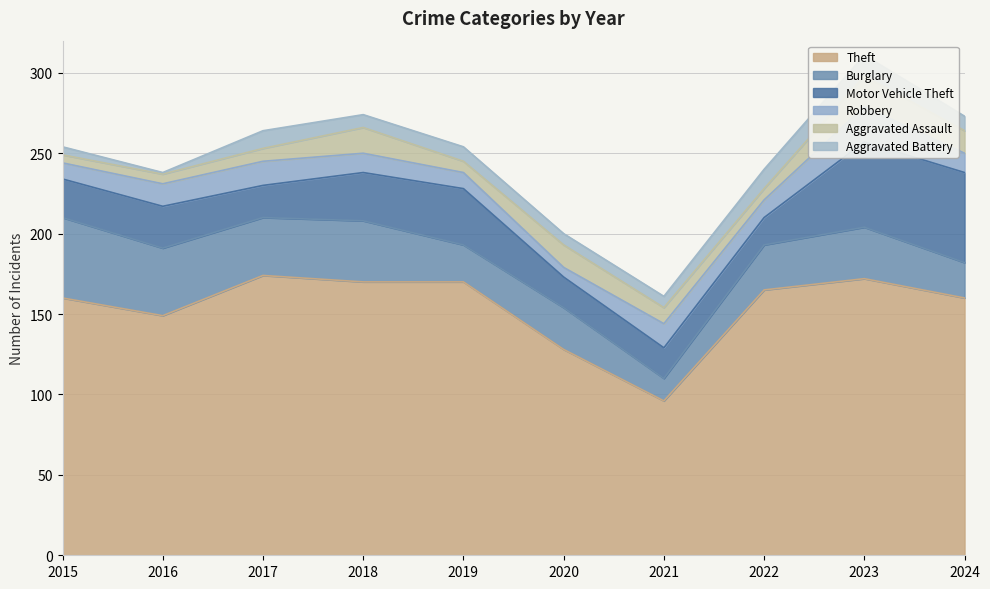

Is it true that Theft equals 165 at 2022?

True